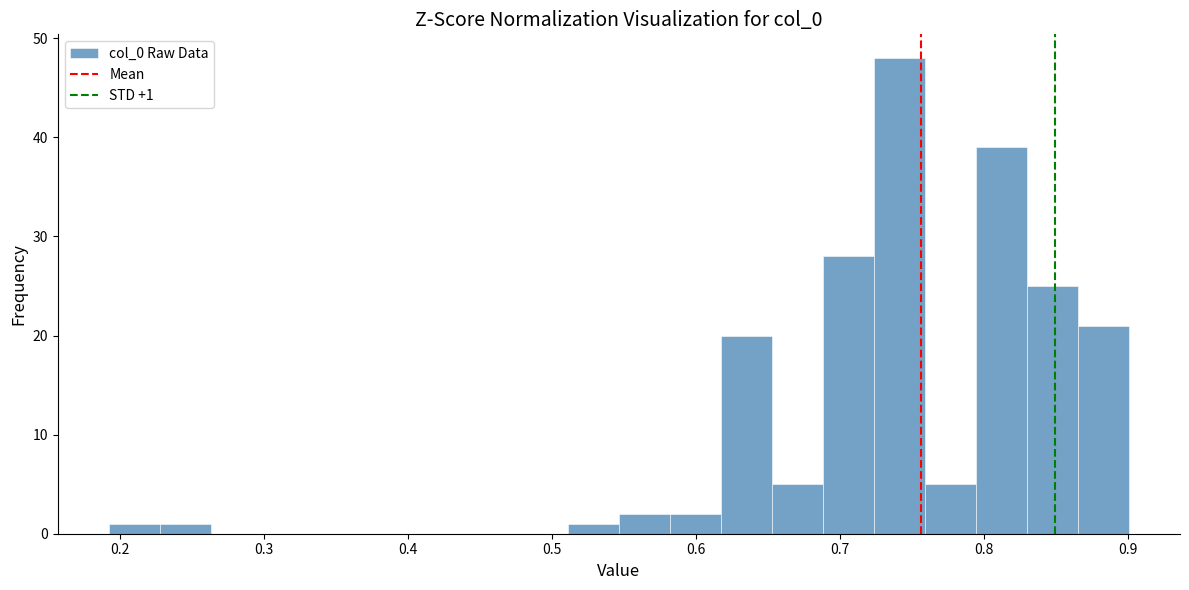

Read against the x-axis, roughly where is the centre of the tallest bar?

0.74